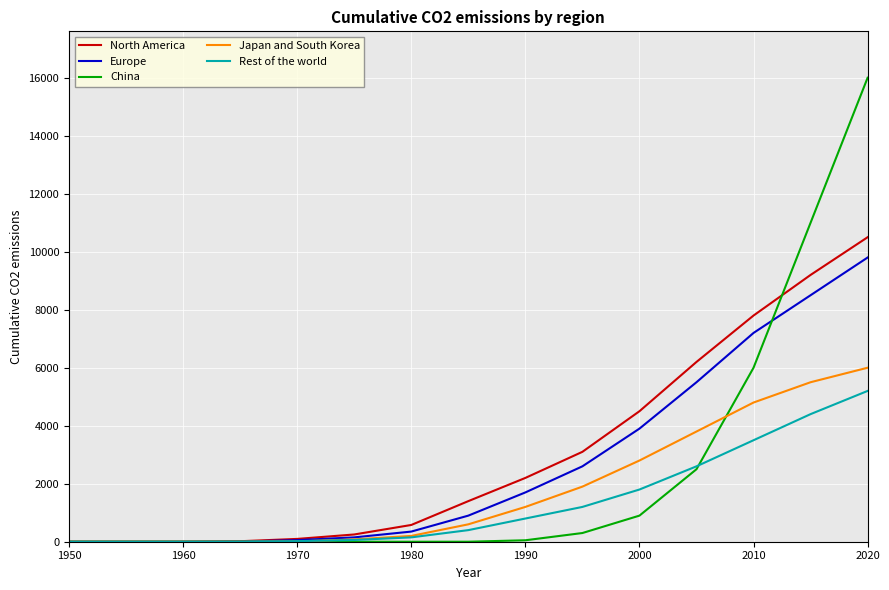

At how many categories does at least one series exceed 15938?

1